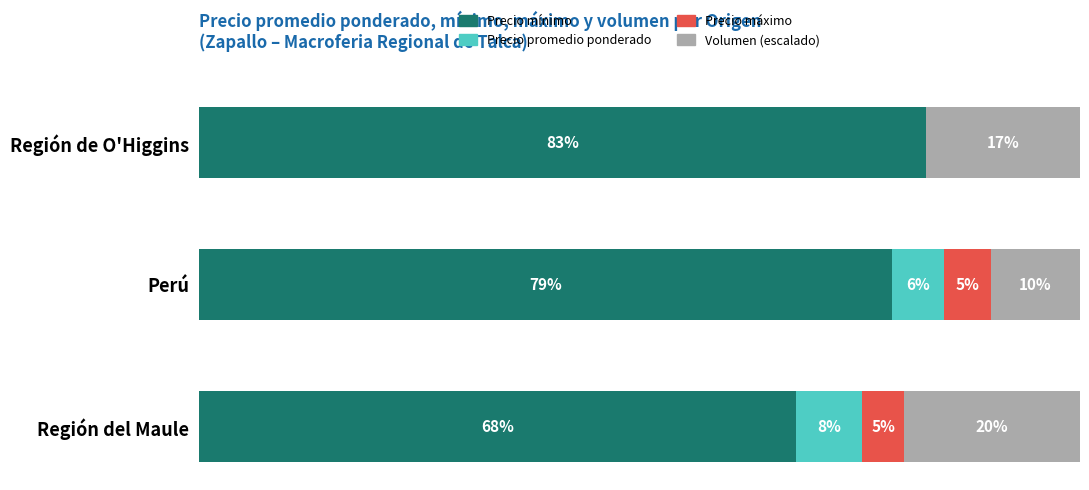

What is the value of the Volumen (escalado) bar at the 3rd from the left?

17.4